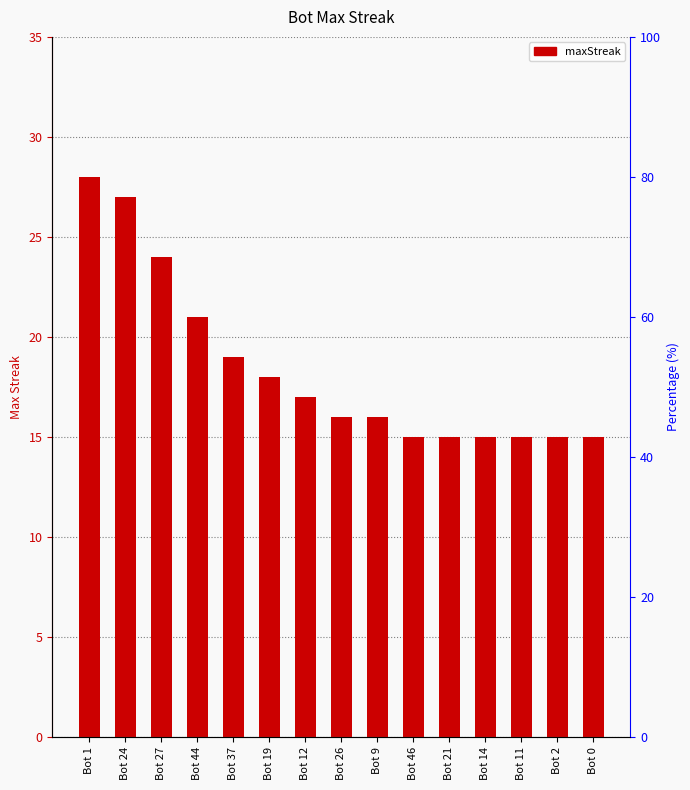

Where is the data nearest to the value 21?

Bot 44